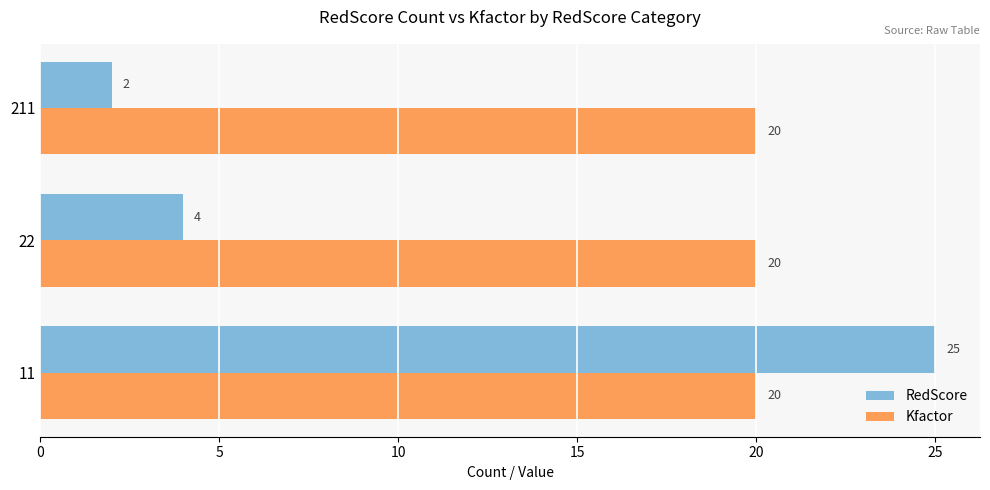

At how many categories does at least one series exceed 18?

3